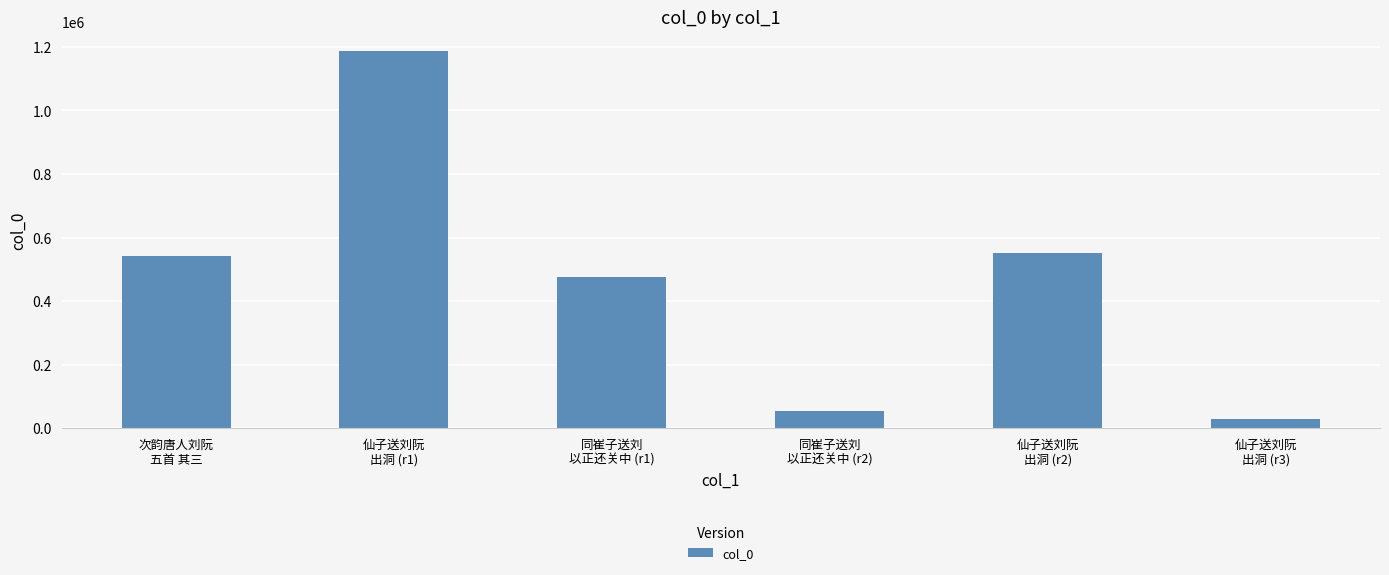

The value at 仙子送刘阮
出洞 (r3) is 29001. True or false?

True